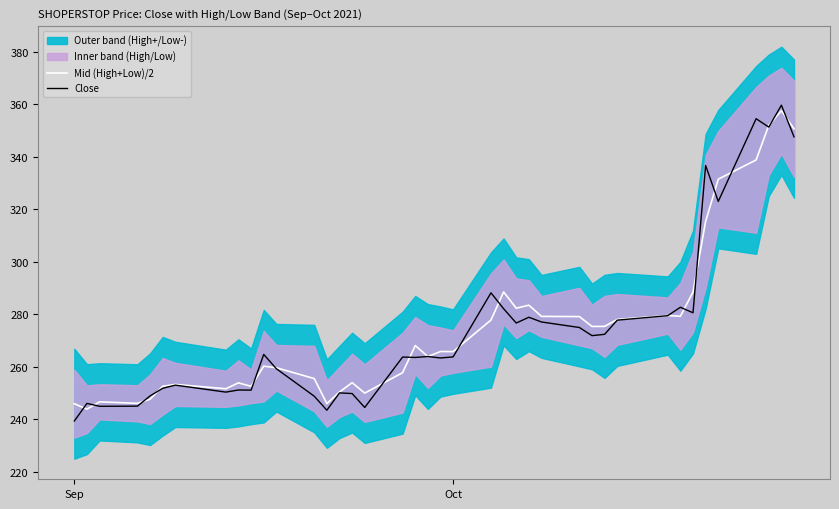

What is the lowest value of the Close series?

239.4